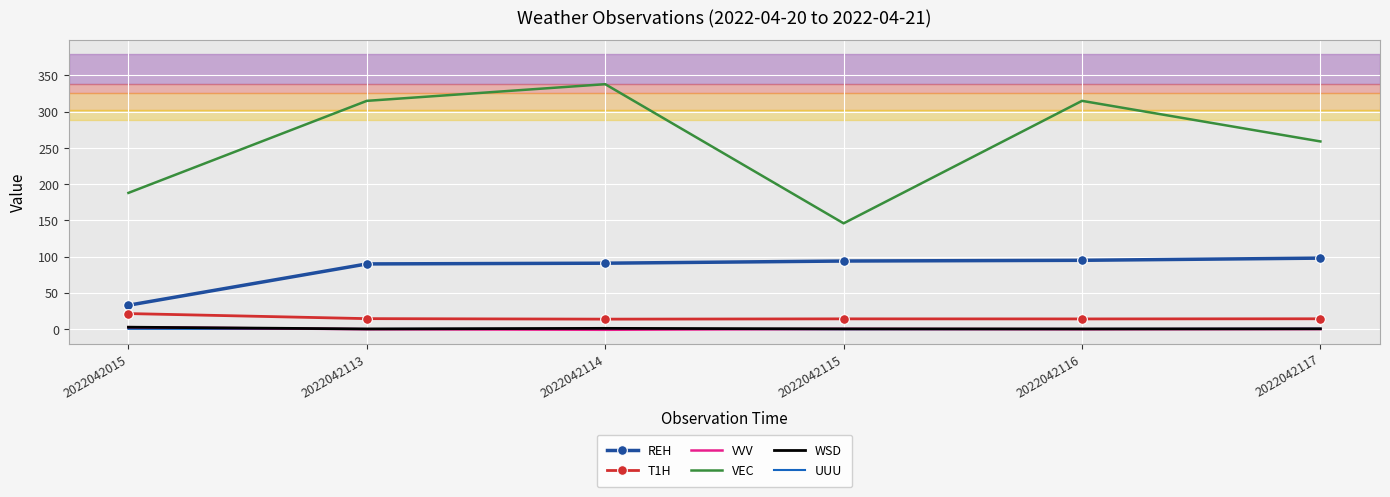

True or false: VEC has a value of 497.4 at 2022042114.

False